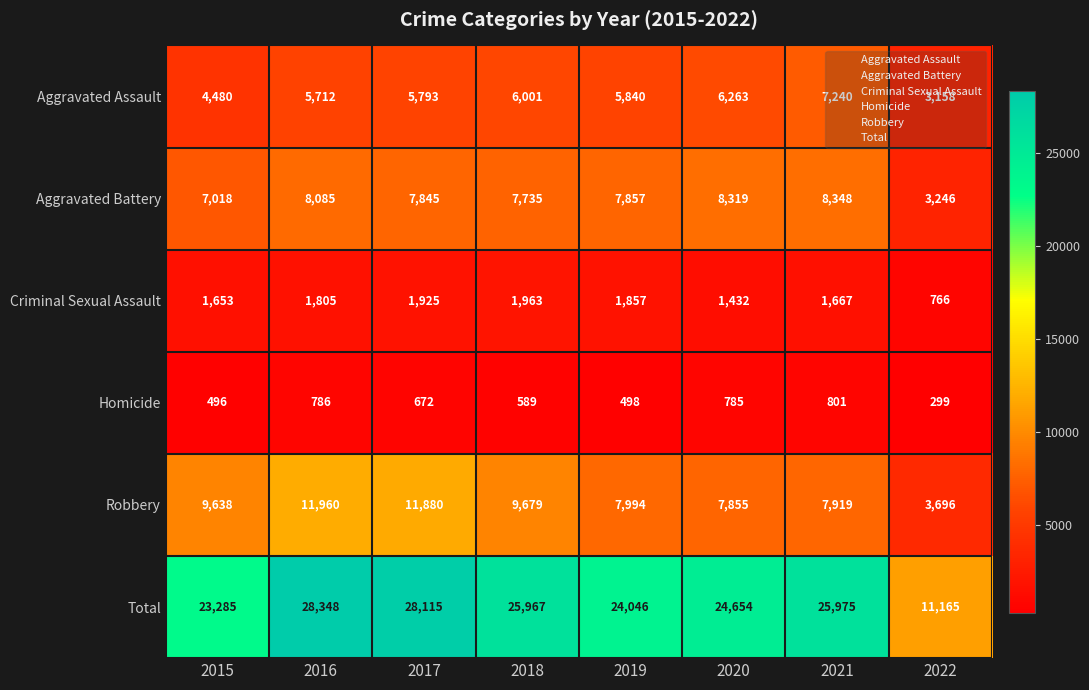

What is the difference between the second highest and minimum values in the Robbery series?

8184